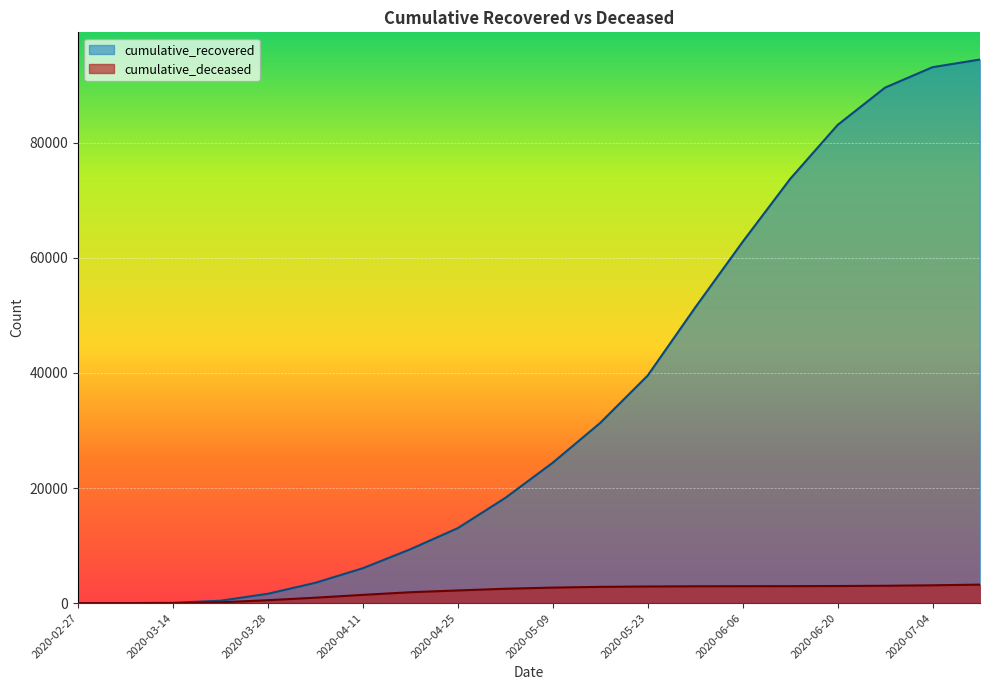

How many values in cumulative_deceased are above zero?

19